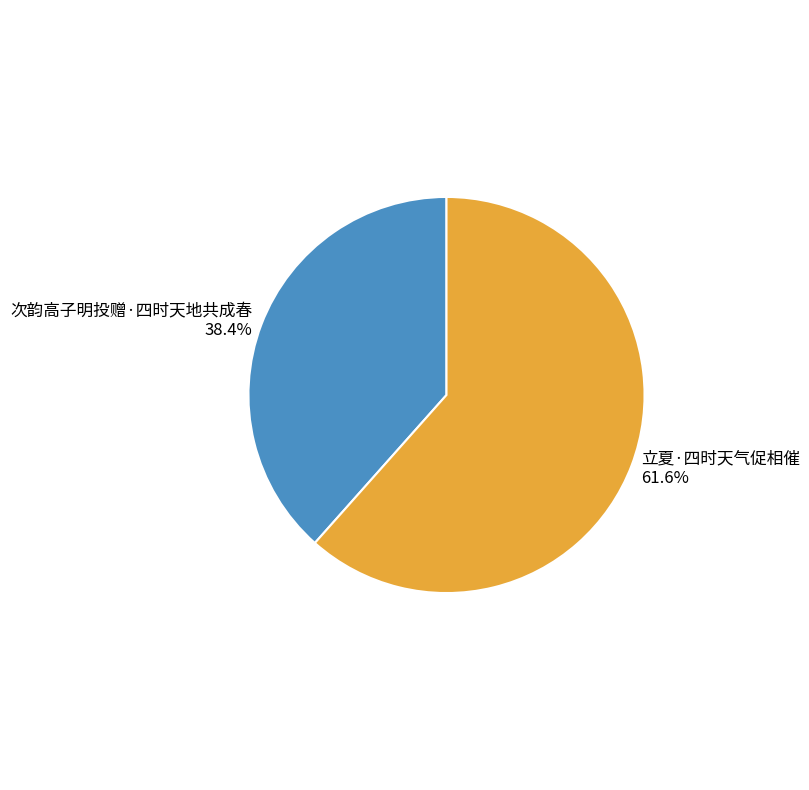

Does any single category account for the majority?

Yes